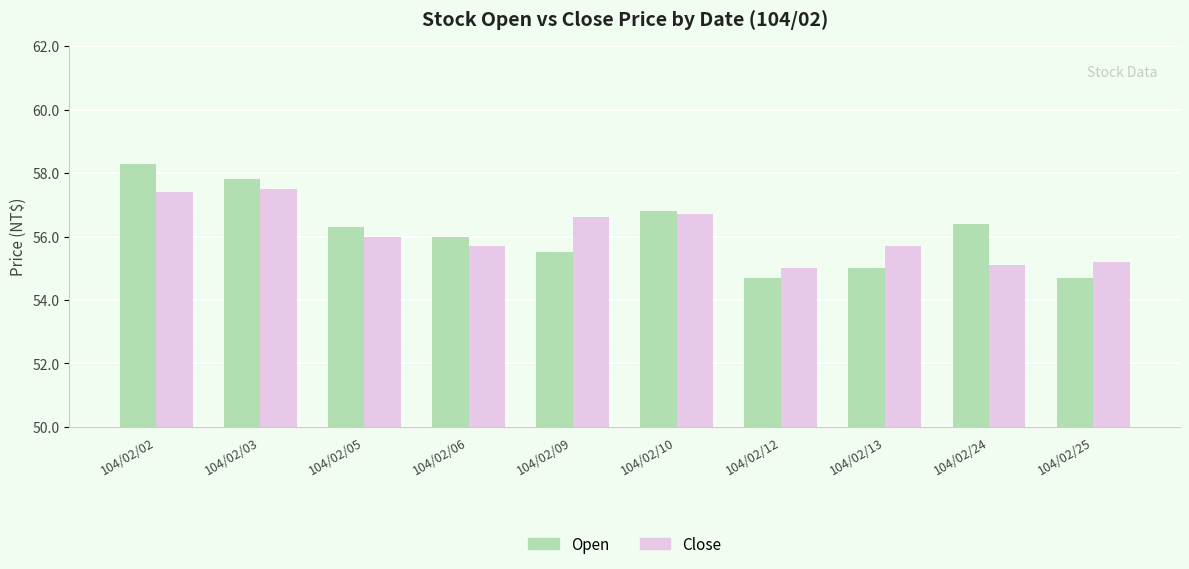

What is the total value across all series at 104/02/03?

115.3